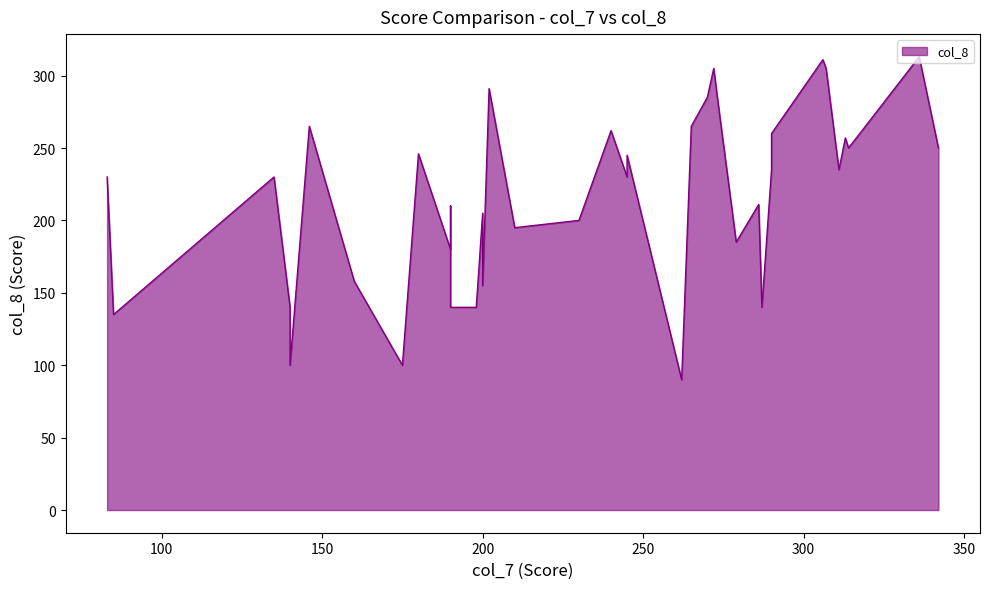

List the labels in order of value, largest first.

336, 306, 307, 272, 202, 273, 270, 146, 265, 240, 290, 313, 314, 342, 180, 245, 311, 290, 83, 245, 135, 286, 190, 200, 230, 210, 279, 190, 160, 200, 140, 140, 140, 198, 190, 287, 85, 175, 140, 262